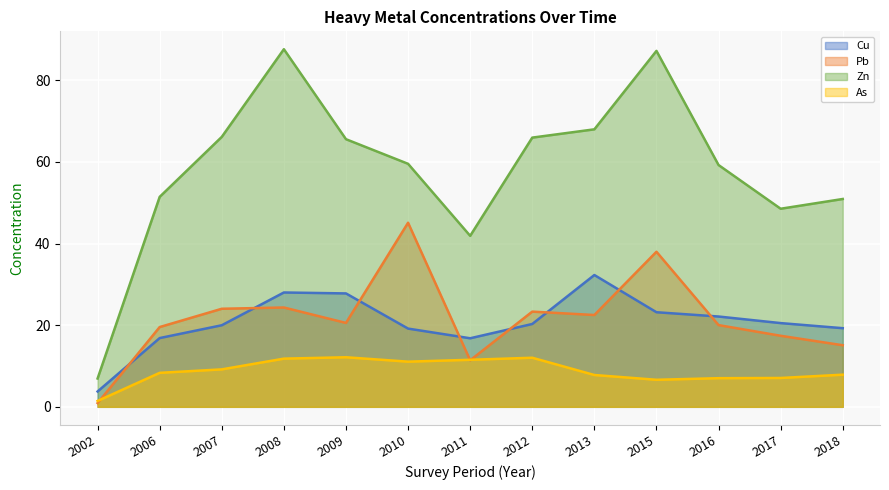

Reading left to right, transcribe all the data shown in this chart.

Cu: 3.8	16.9	20.0	28.0	27.8	19.2	16.8	20.3	32.3	23.2	22.1	20.5	19.3
Pb: 0.9	19.6	24.0	24.3	20.6	45.1	11.4	23.3	22.5	38.0	20.0	17.4	15.1
Zn: 6.9	51.5	66.2	87.6	65.6	59.5	41.9	66.0	68.0	87.2	59.2	48.5	50.9
As: 1.4	8.3	9.2	11.8	12.2	11.1	11.5	12.0	7.8	6.6	7.0	7.1	7.9